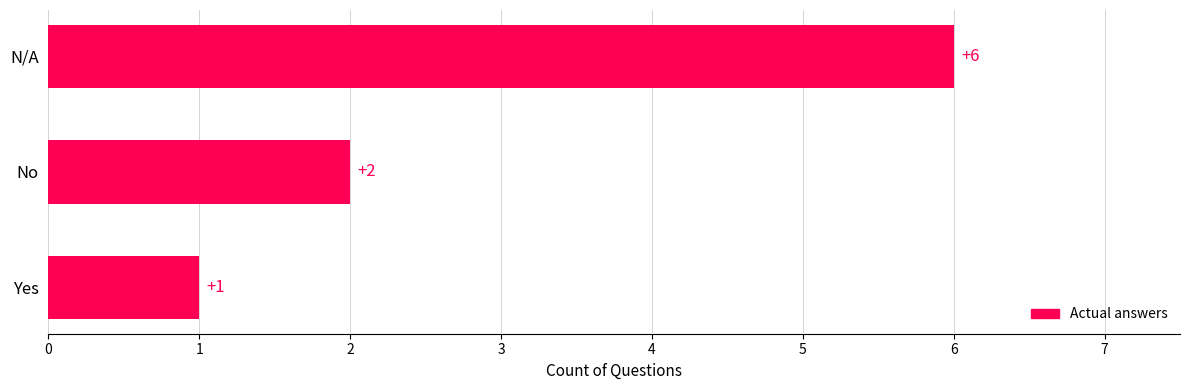

What is the change in value from Yes to No?

+1